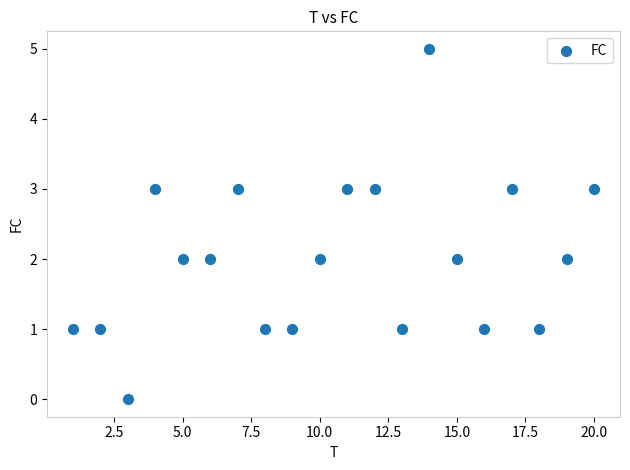

What is the range of Y values (max minus min)?

5